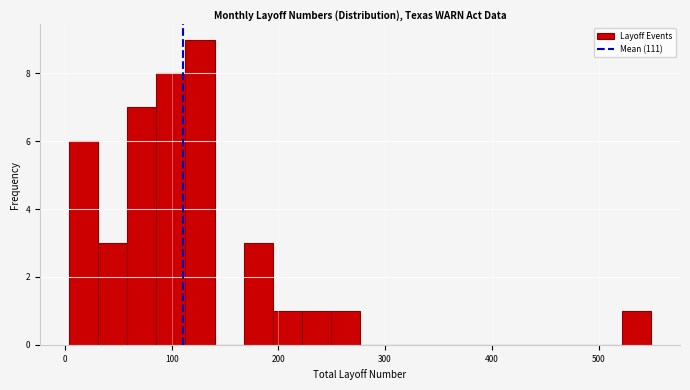

Around what value on the x-axis is the tallest bar? Give the approximate position of its centre, as read against the axis.

130